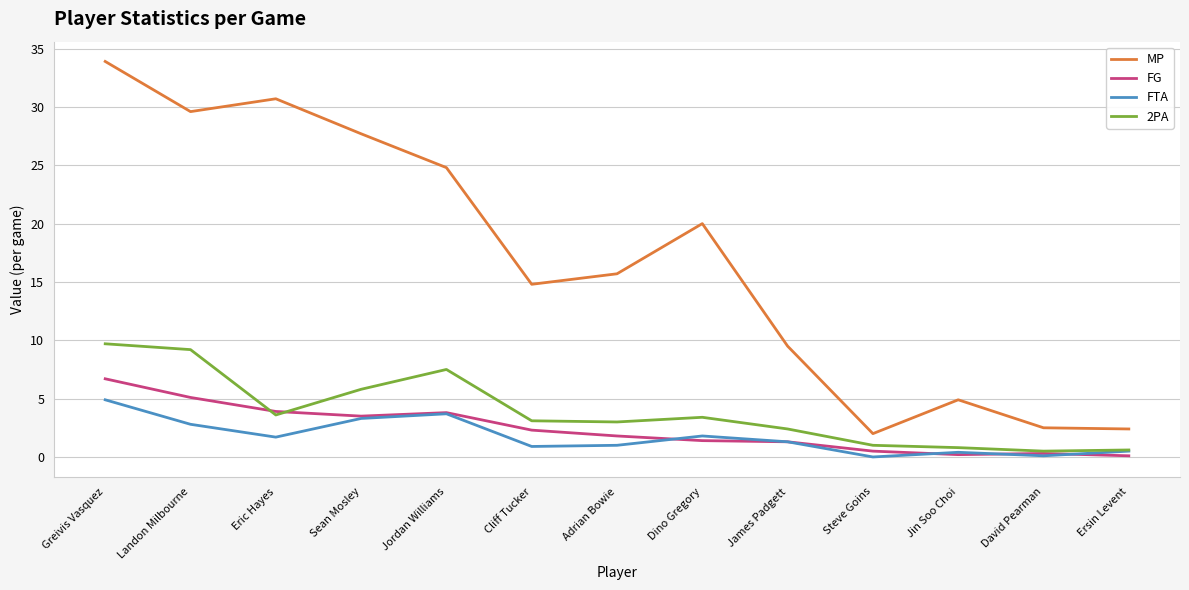

The 2PA series shows 3.1 at Cliff Tucker. True or false?

True